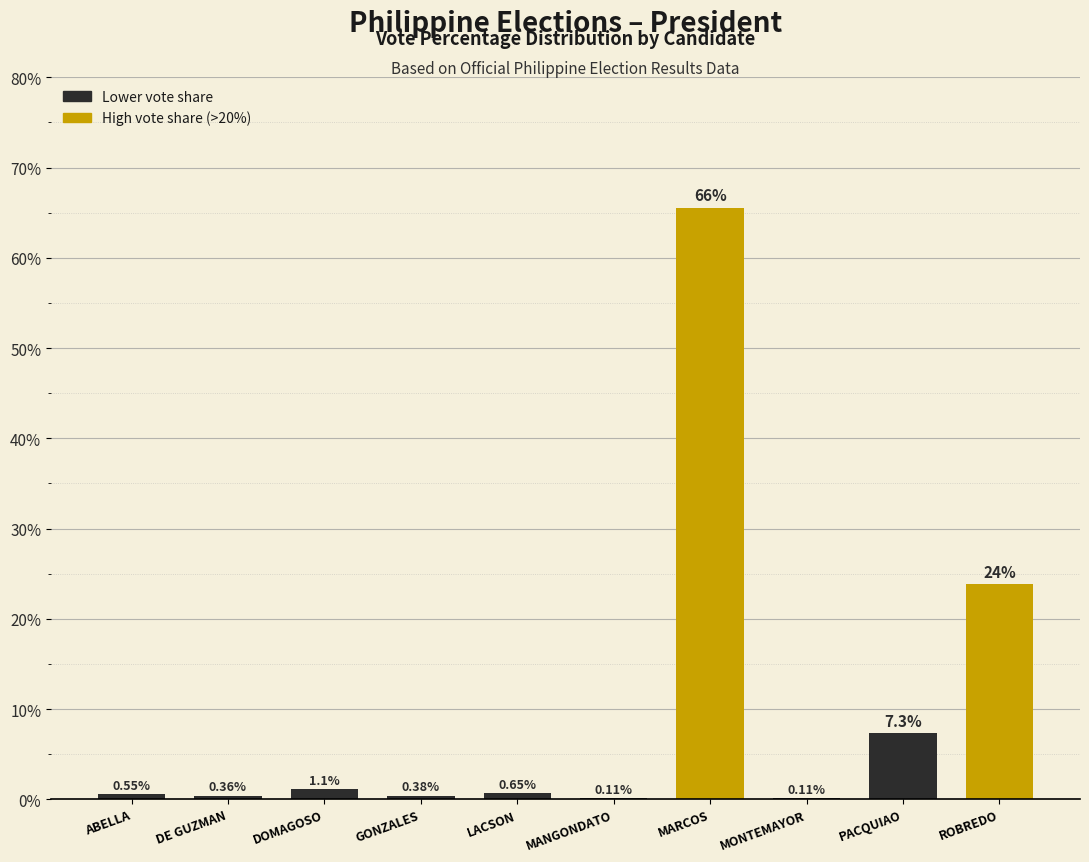

What is the sum of the values at GONZALES and MANGONDATO?

0.5